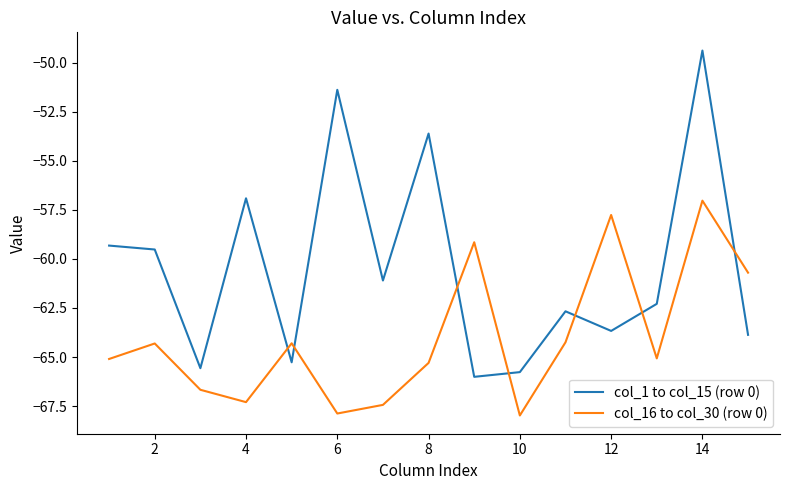

Which series has the largest total across all categories?

col_1 to col_15 (row 0)